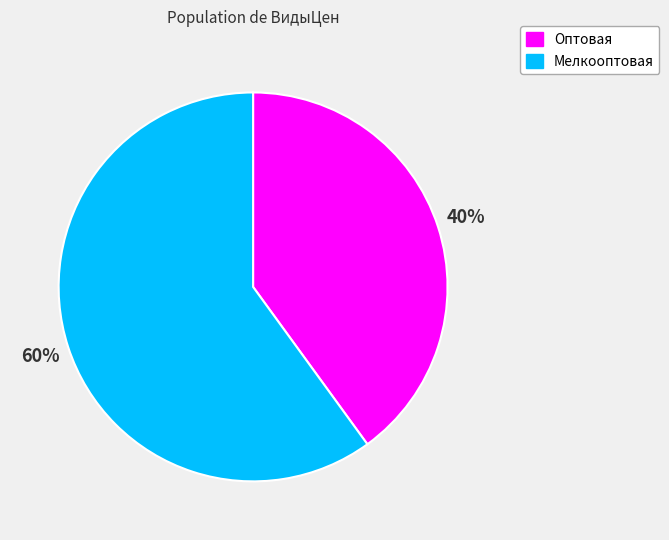

Which slice represents more than half of the pie?

Мелкооптовая